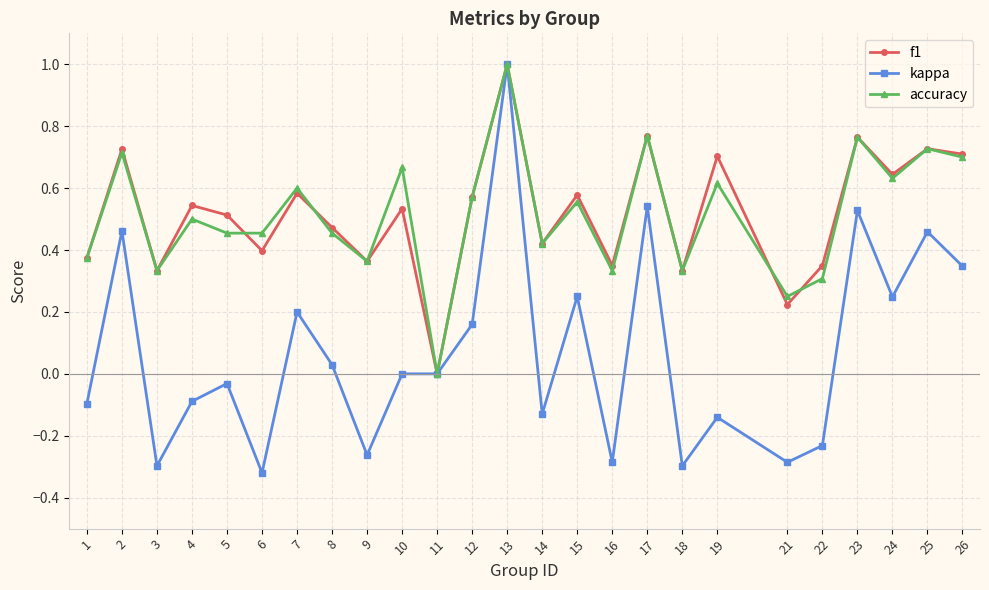

Which series changed the most between 1 and 12?

kappa